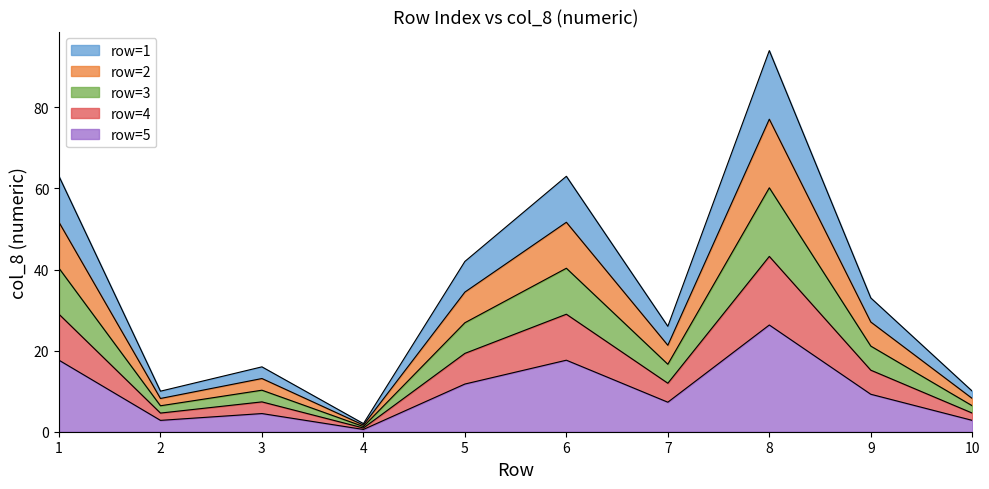

True or false: there are more than 0 points higher than both neighbors.

True